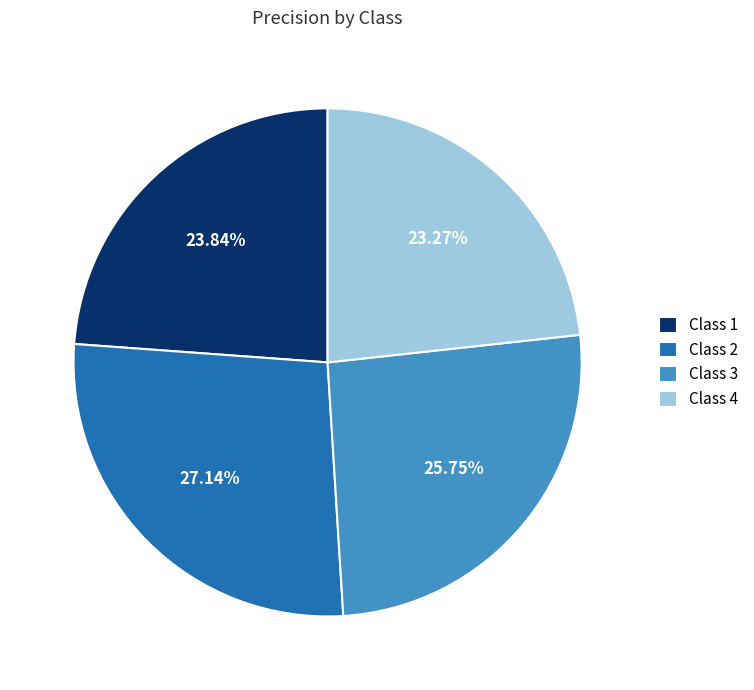

Which slice is the smallest?

Class 4